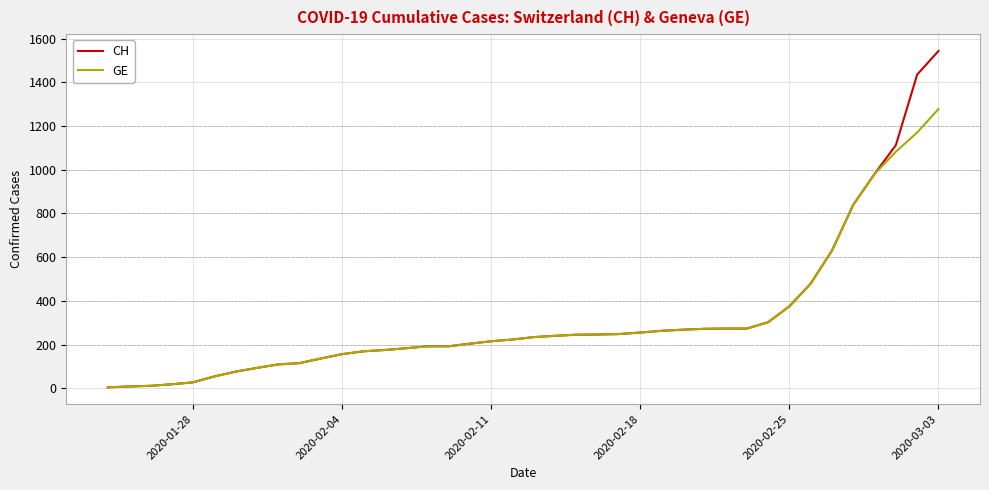

Which series has the widest spread of values?

CH